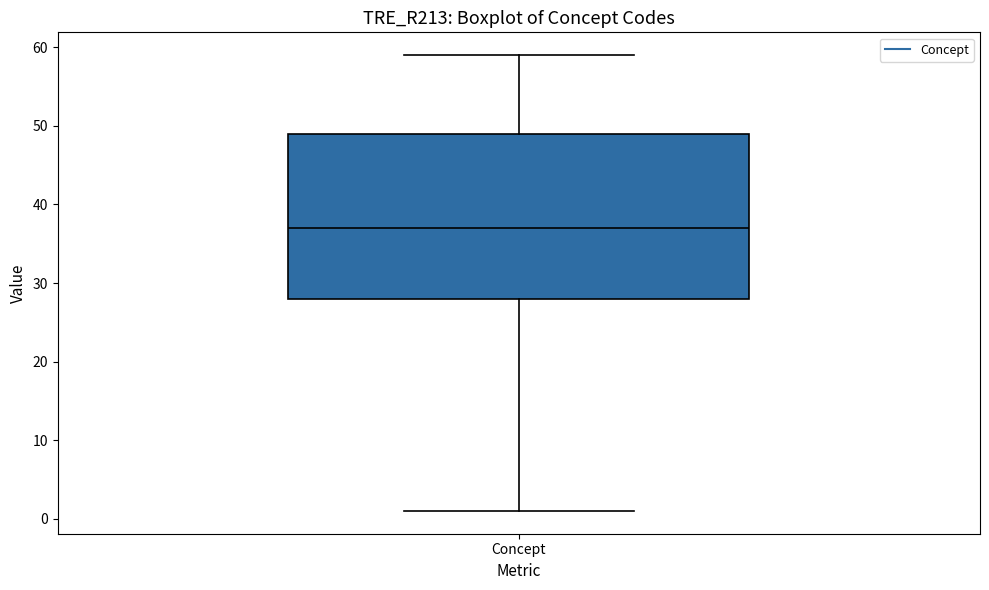

Where is the lower edge of the box for Concept on the y-axis? The values are not printed on the chart, so give them approximately, as read against the axis.

28